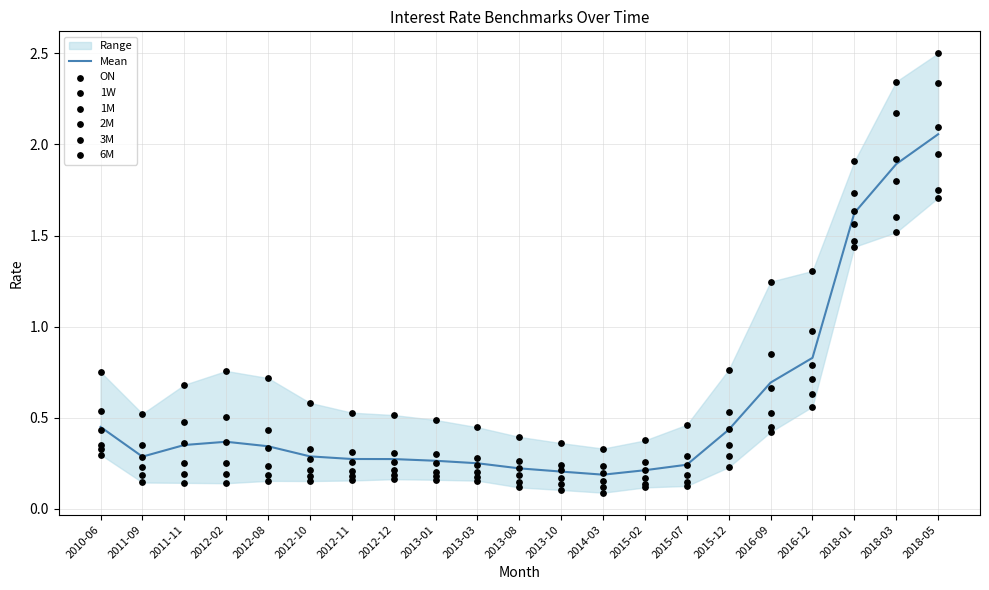

At which category is the sum across all series the highest?

2018-05